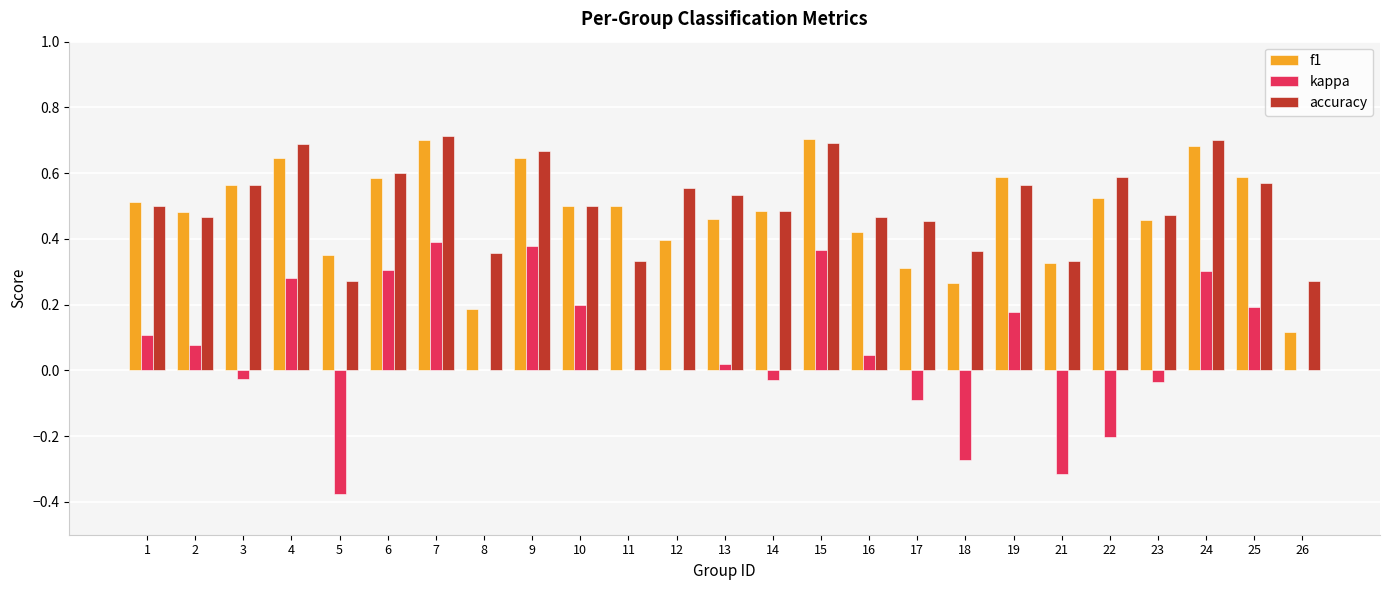

What is the sum of the f1 values at 6 and 22?

1.1